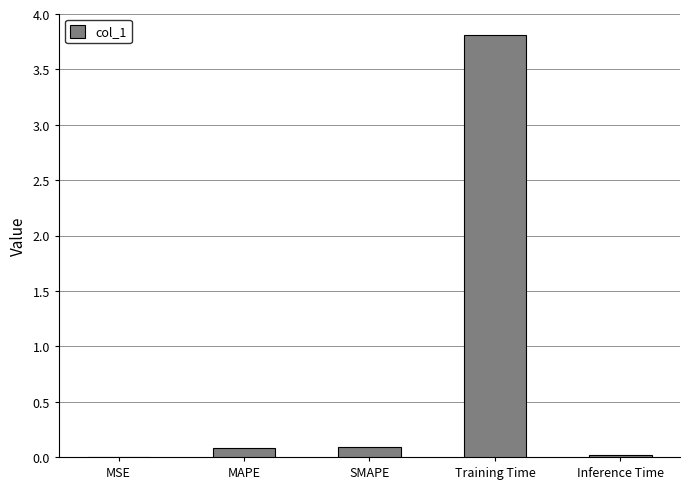

Which category has the highest value across all series?

Training Time